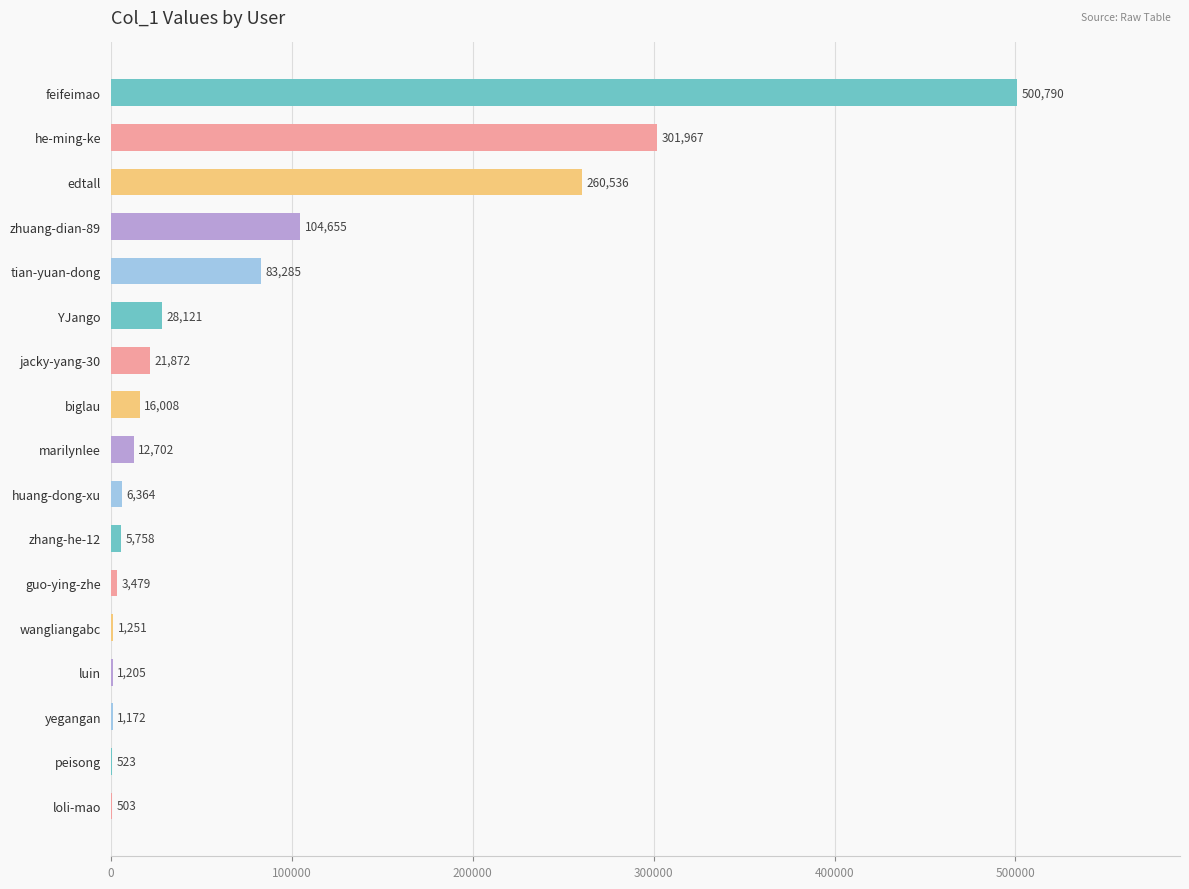

How many distinct data groups are displayed?

1